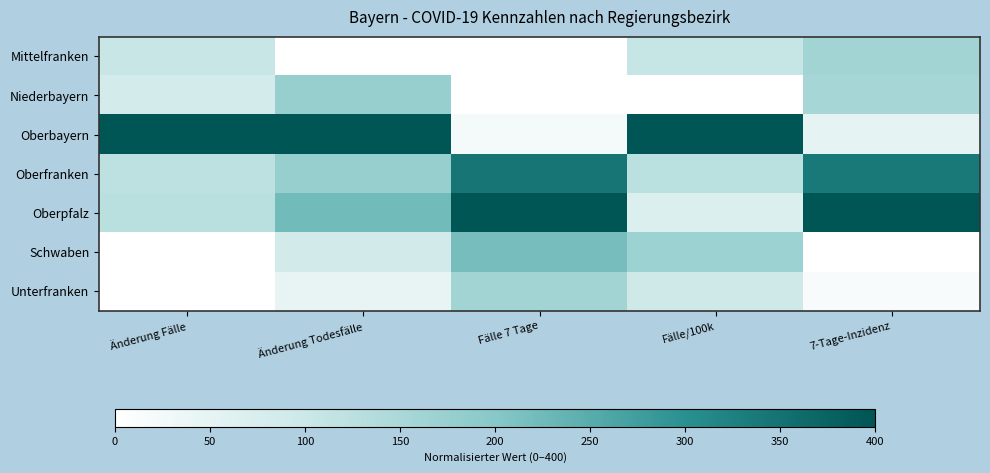

List the series in order of their peak value, lowest first.

Mittelfranken, Unterfranken, Niederbayern, Schwaben, Oberfranken, Oberbayern, Oberpfalz